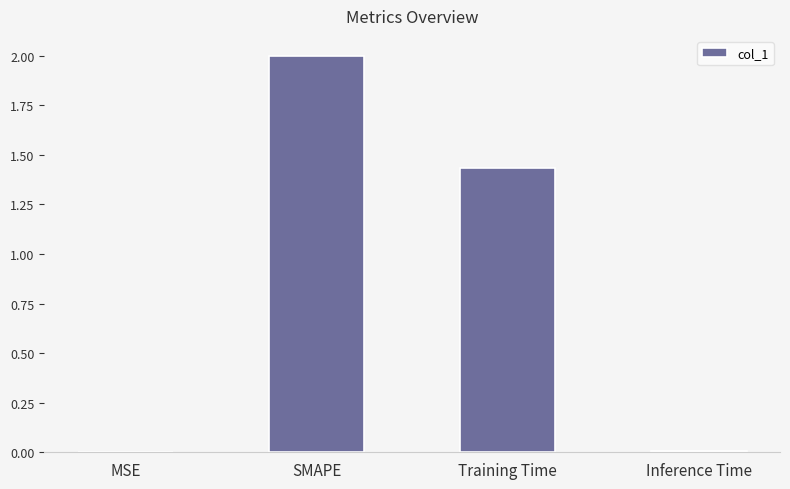

What is the sum of all values?

3.4